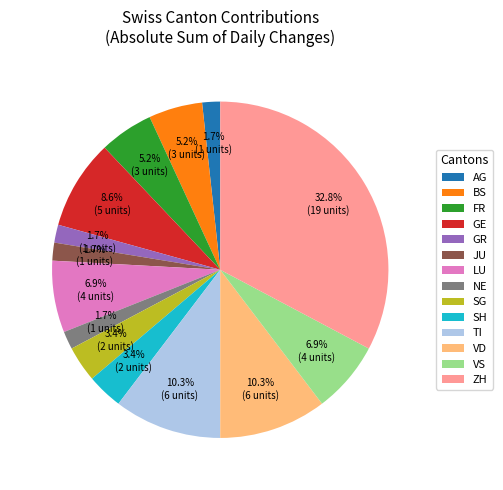

Between VS and ZH, which is larger?

ZH